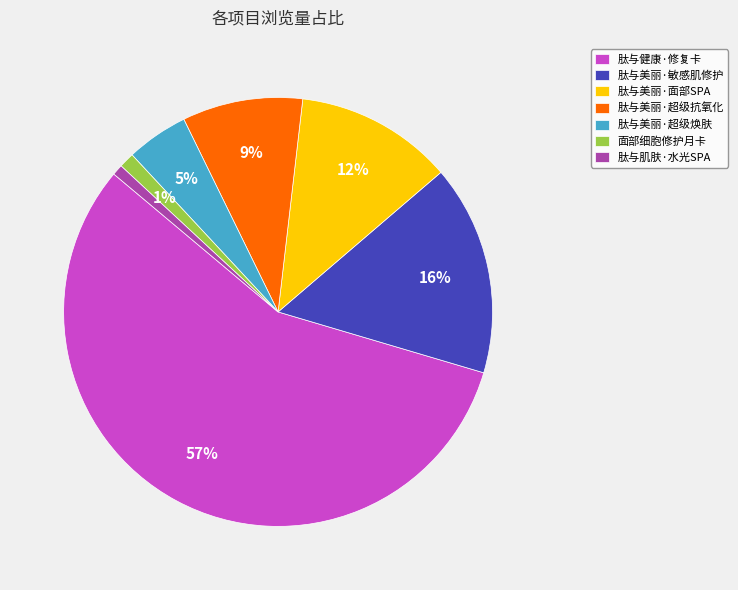

Which category has the biggest portion of the pie?

肽与健康·修复卡